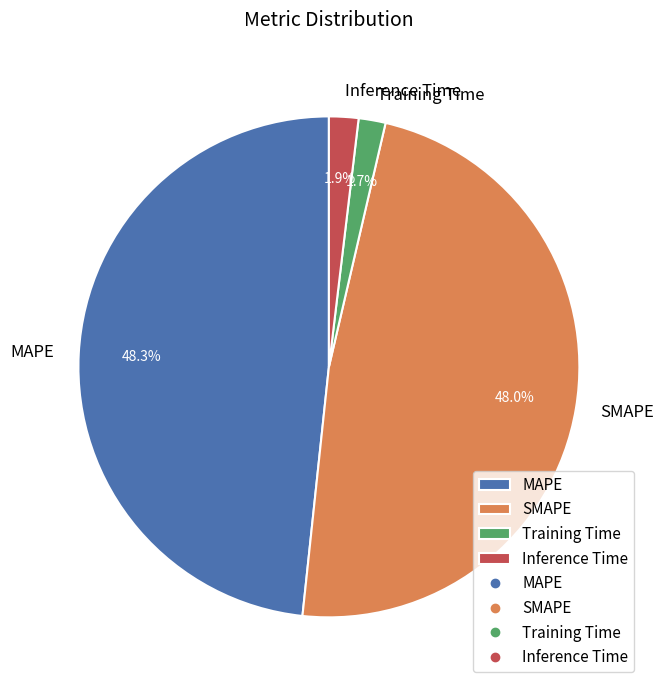

Is there a majority slice in this chart?

No